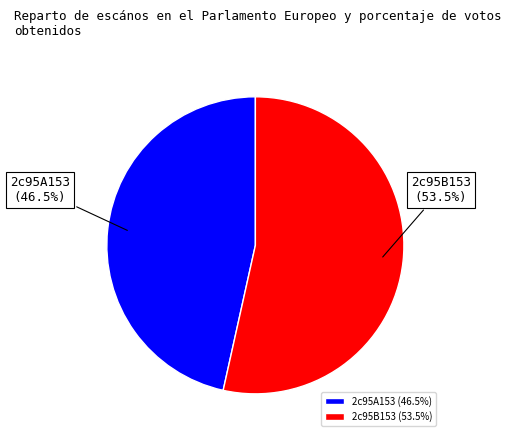

To the nearest percent, what is the difference between the largest and smallest slice percentages?

7%